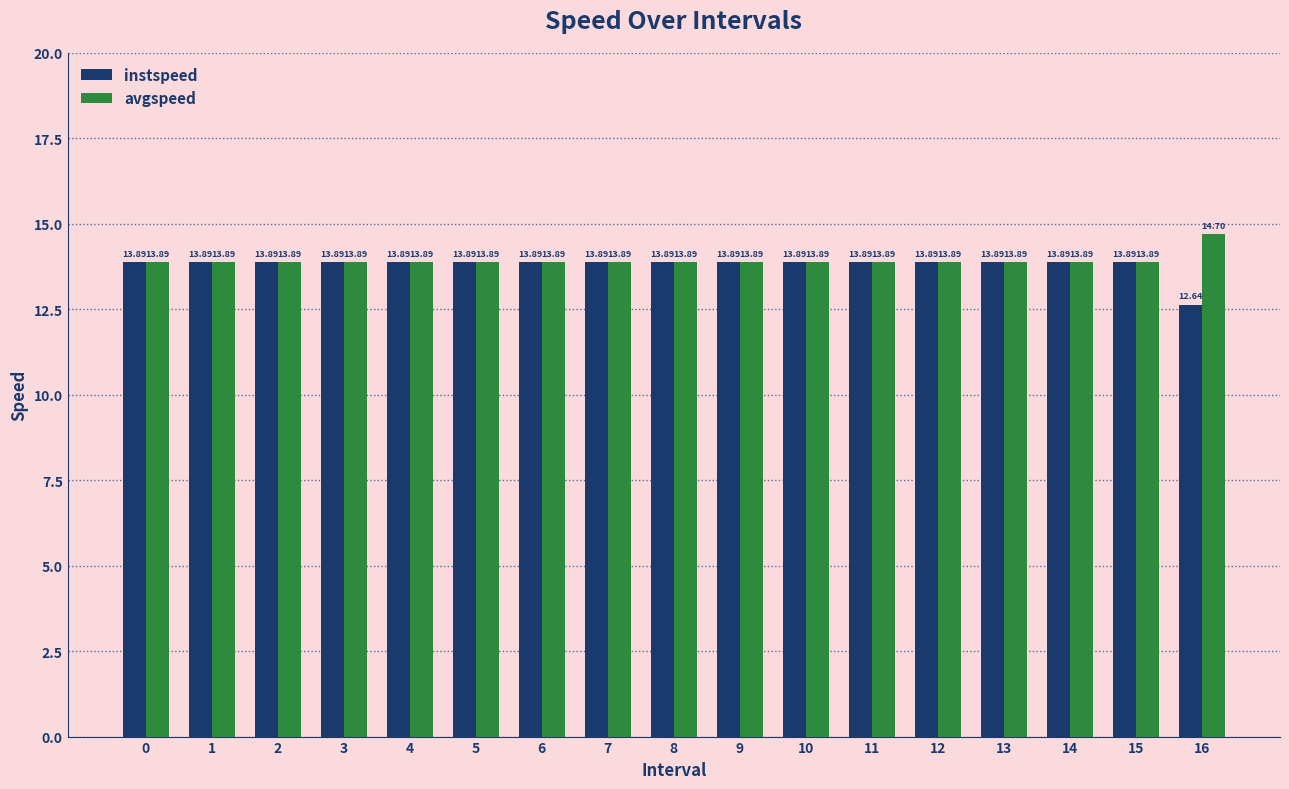

How many values in the instspeed series exceed 13?

16